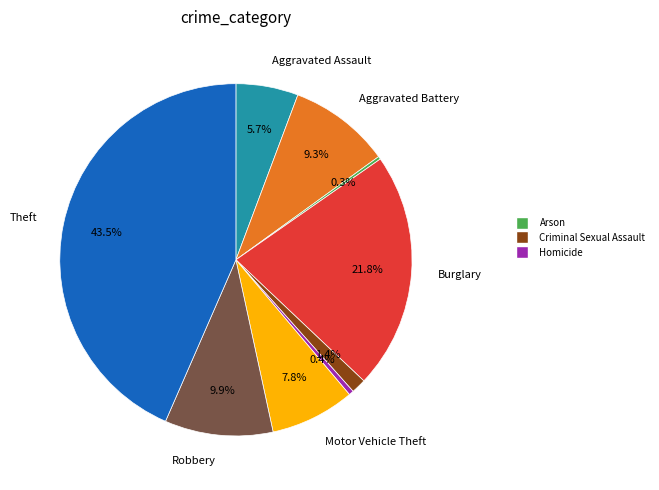

Is there a majority slice in this chart?

No